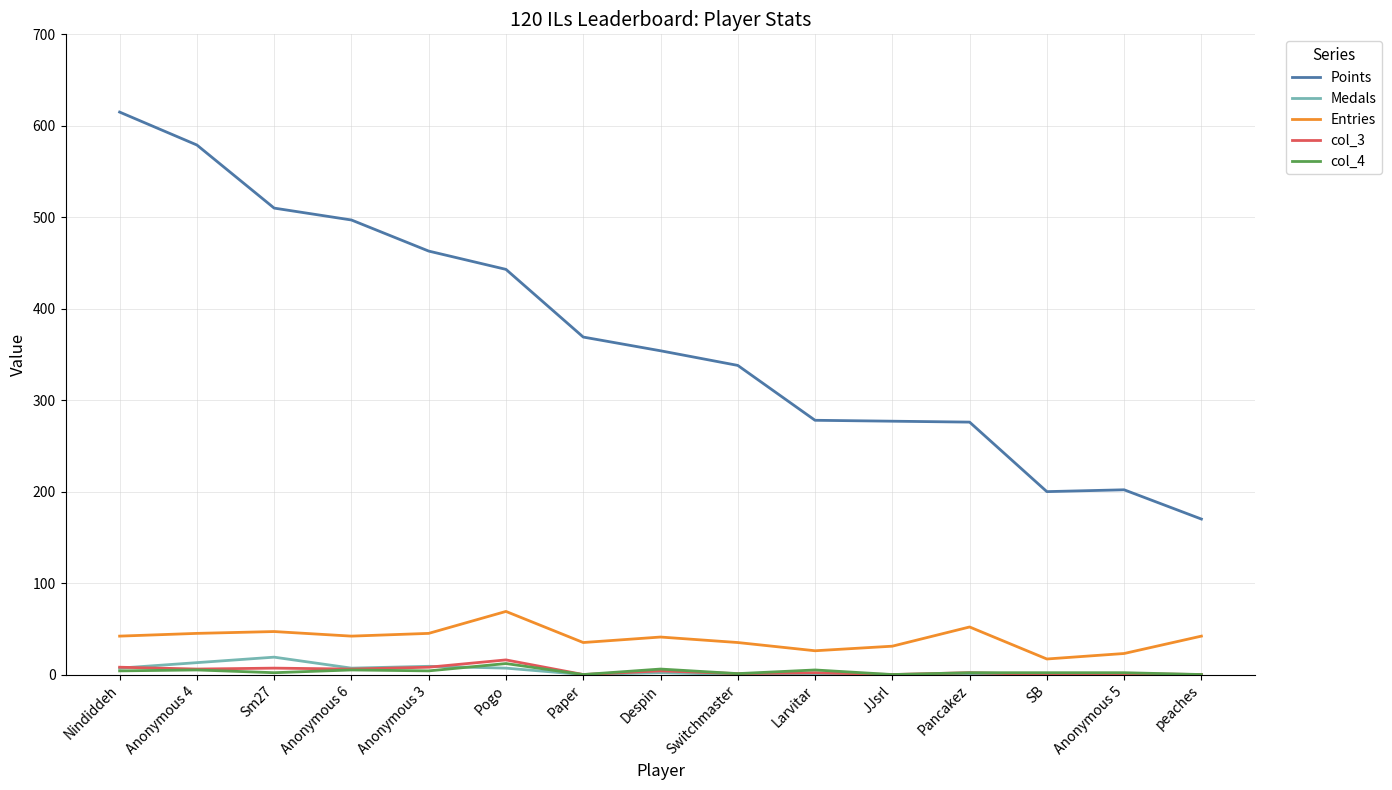

Which series has the widest spread of values?

Points